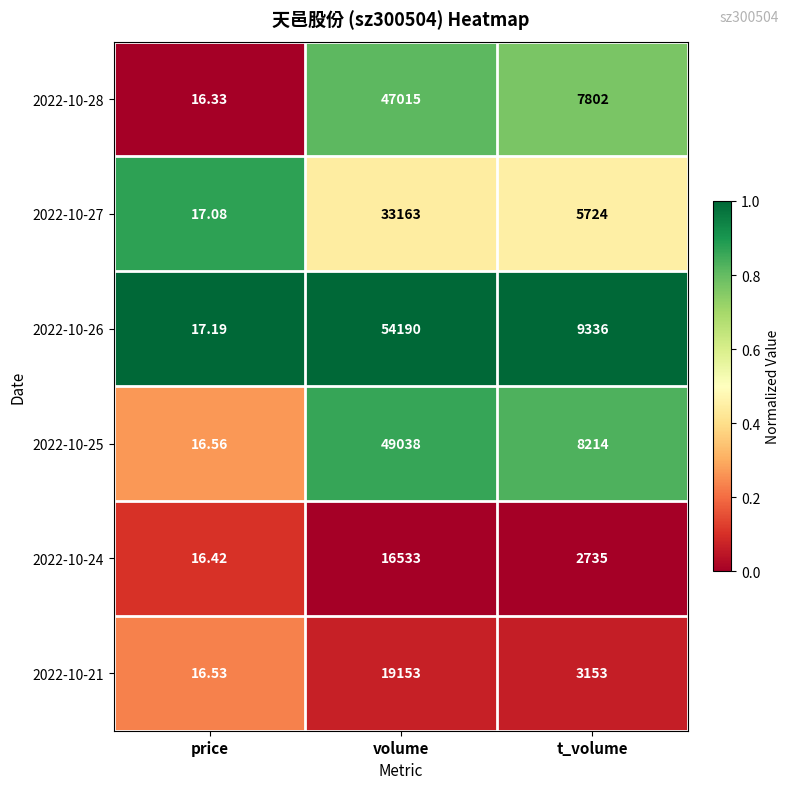

Which label corresponds to the smallest value in the chart?

price